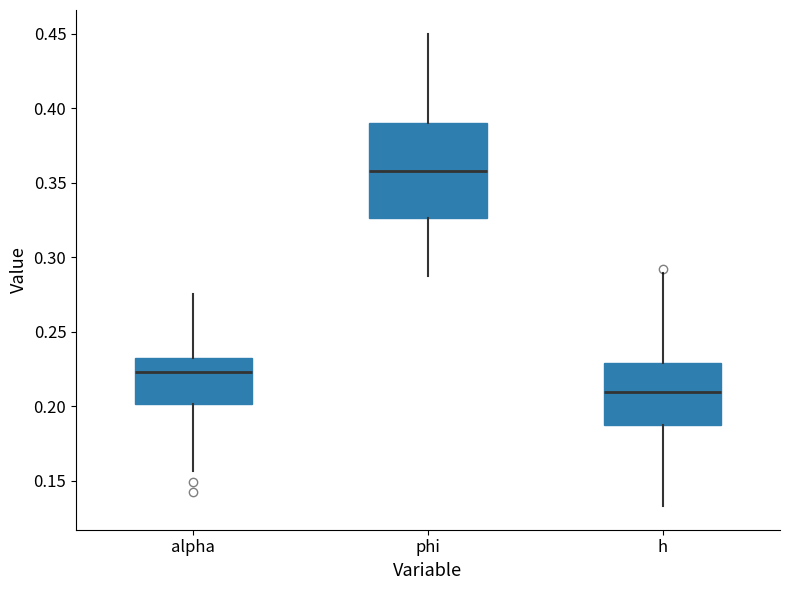

Which box's median line is the lowest?

h